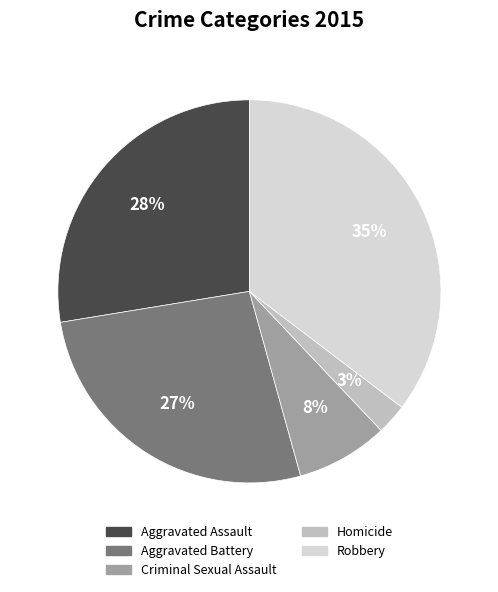

What is the ratio of the value at Homicide to the value at Aggravated Battery?

0.1